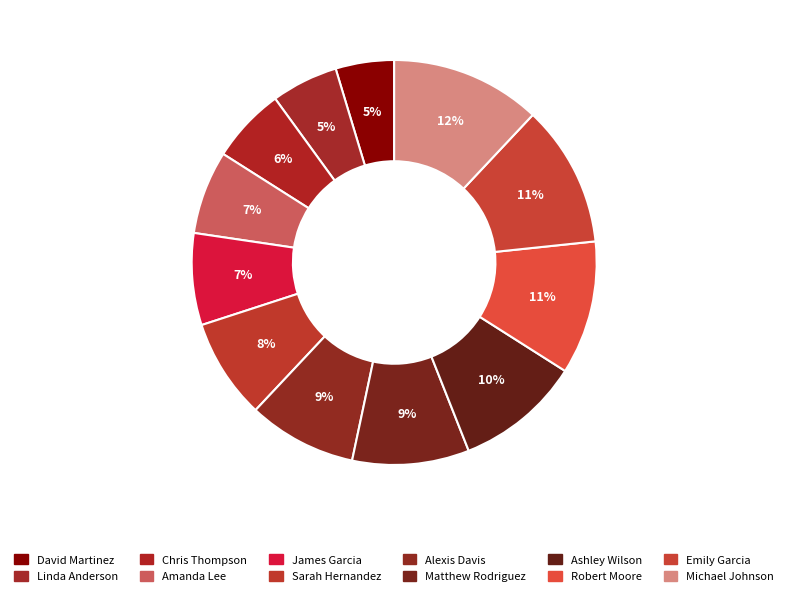

To the nearest percent, what is the average slice percentage?

8%